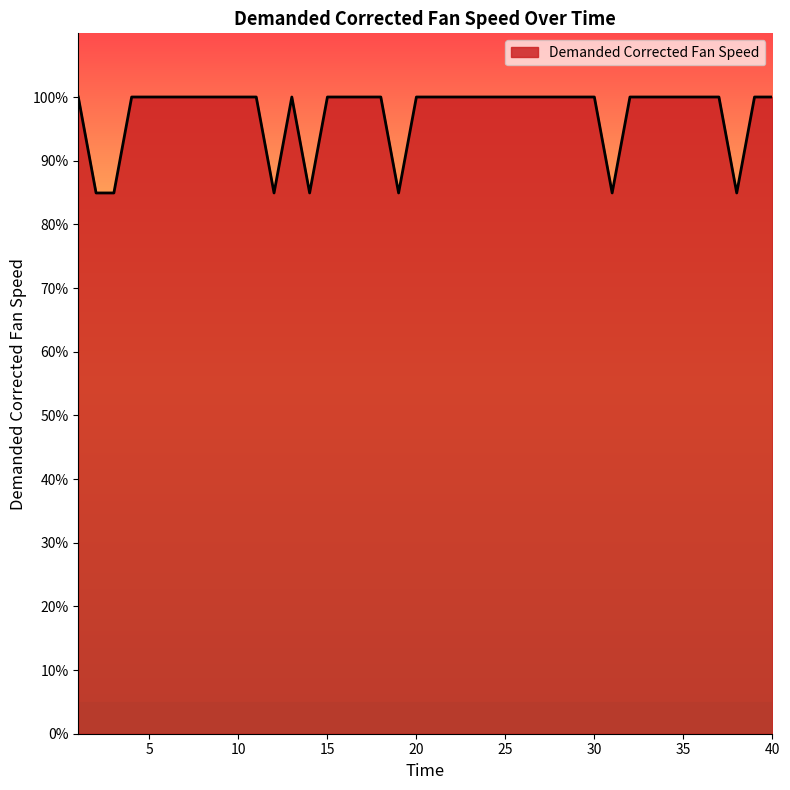

What is the difference between the maximum and minimum values?

15.1